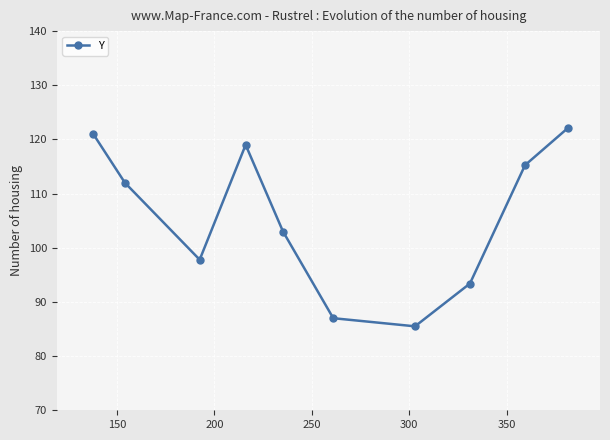

What is the value of the 4th point from the left?

119.0